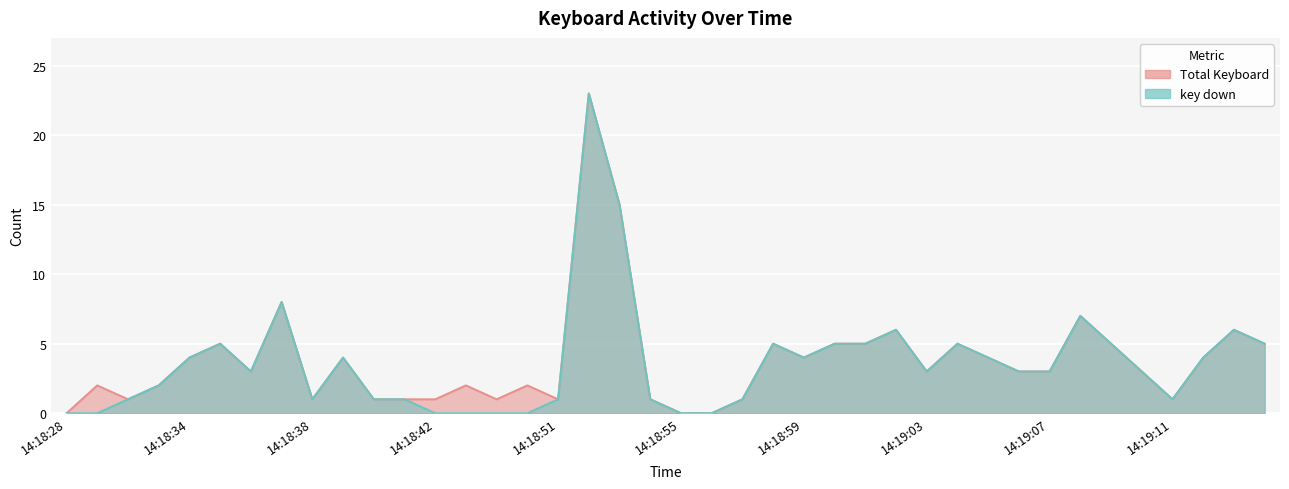

At how many categories does at least one series exceed 0?

37